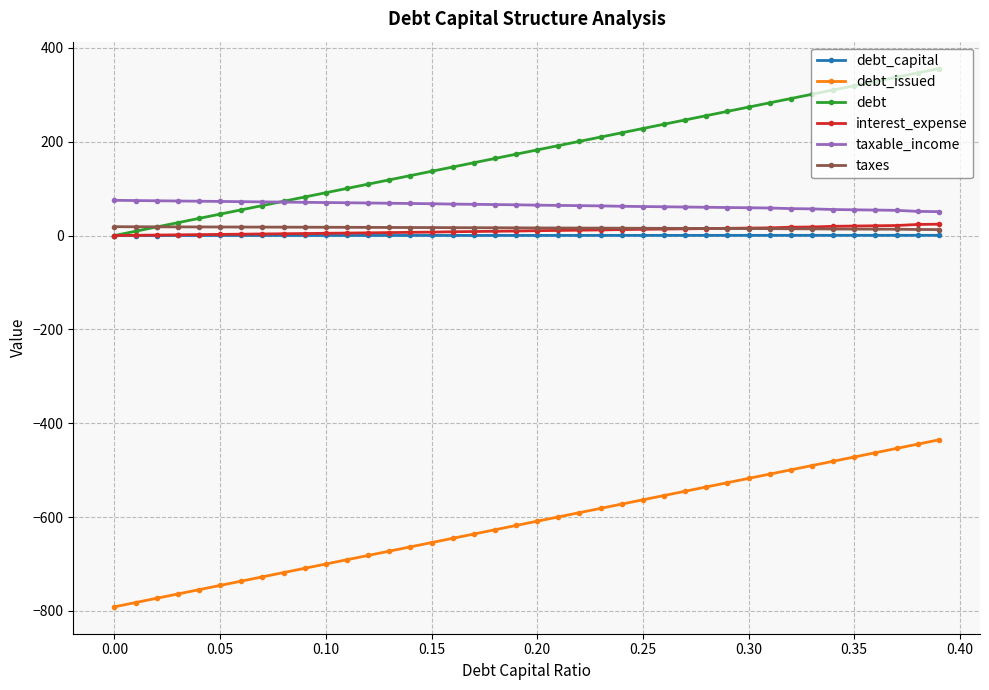

What is the highest value of the interest_expense series?

24.2